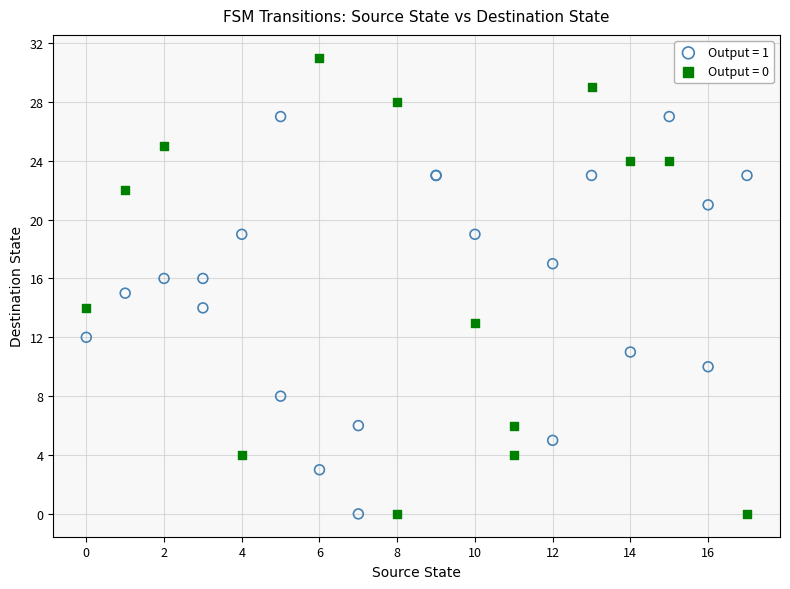

What are all the series names shown in the legend?

Output = 1, Output = 0